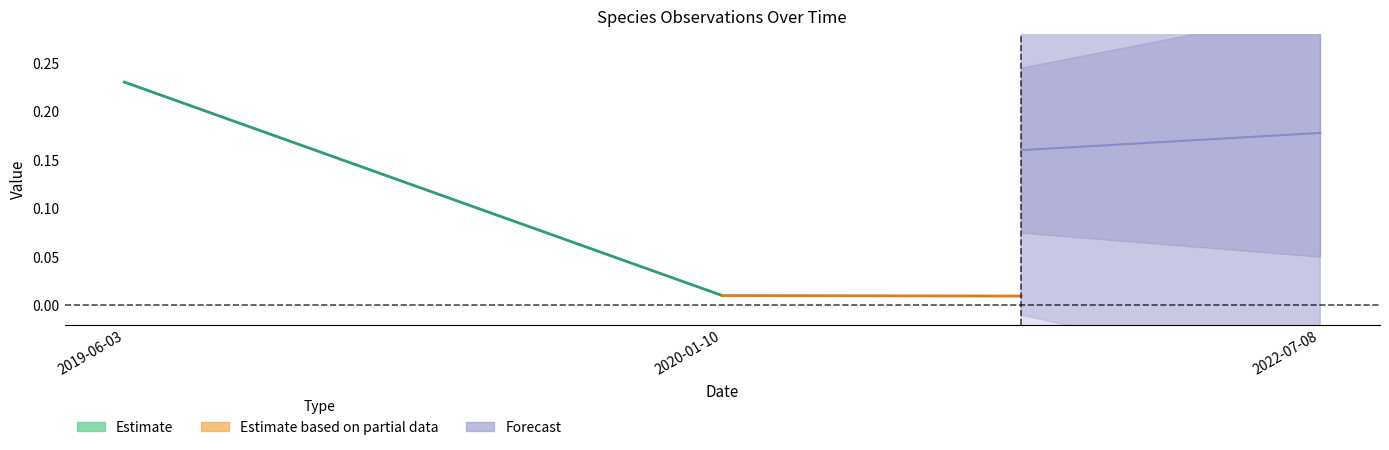

List the series in order of their overall mean, lowest first.

Estimate based on partial data, Estimate, Forecast